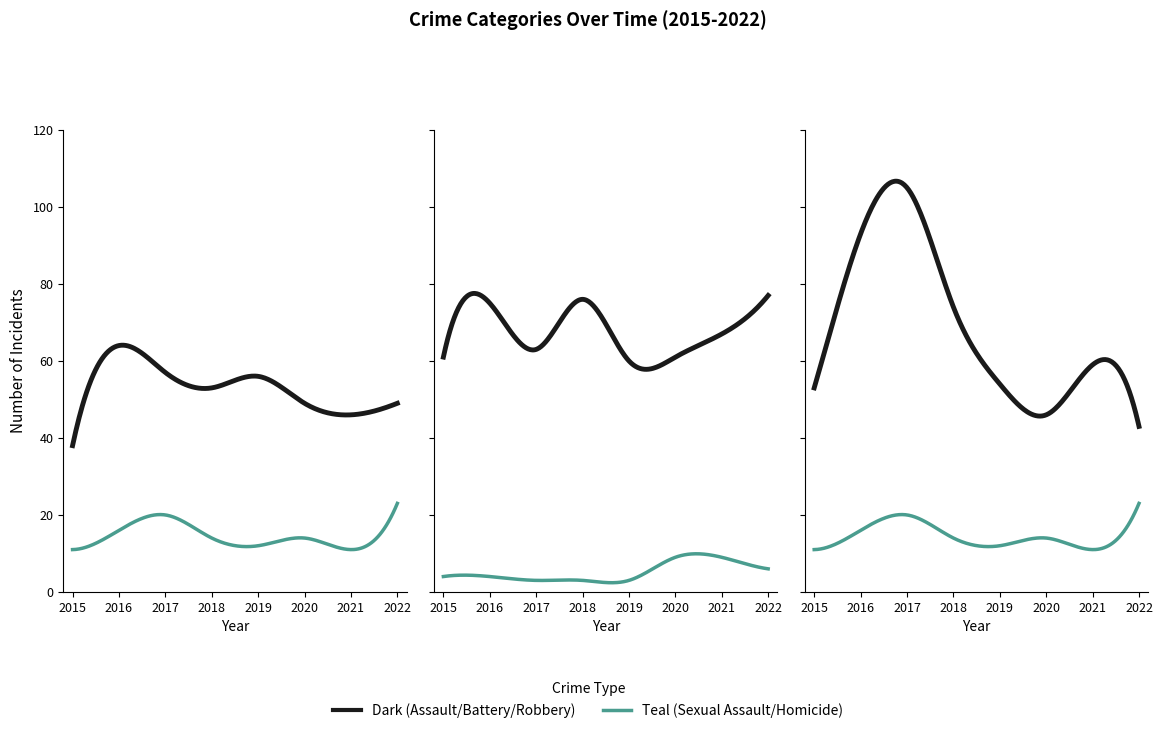

Reading right to left, transcribe all the data shown in this chart.

Aggravated Assault: 49	46	49	56	53	57	64	38
Aggravated Battery: 77	67	61	60	76	63	75	61
Criminal Sexual Assault: 23	11	14	12	14	20	16	11
Homicide: 6	9	9	3	3	3	4	4
Robbery: 43	59	46	54	74	105	93	53